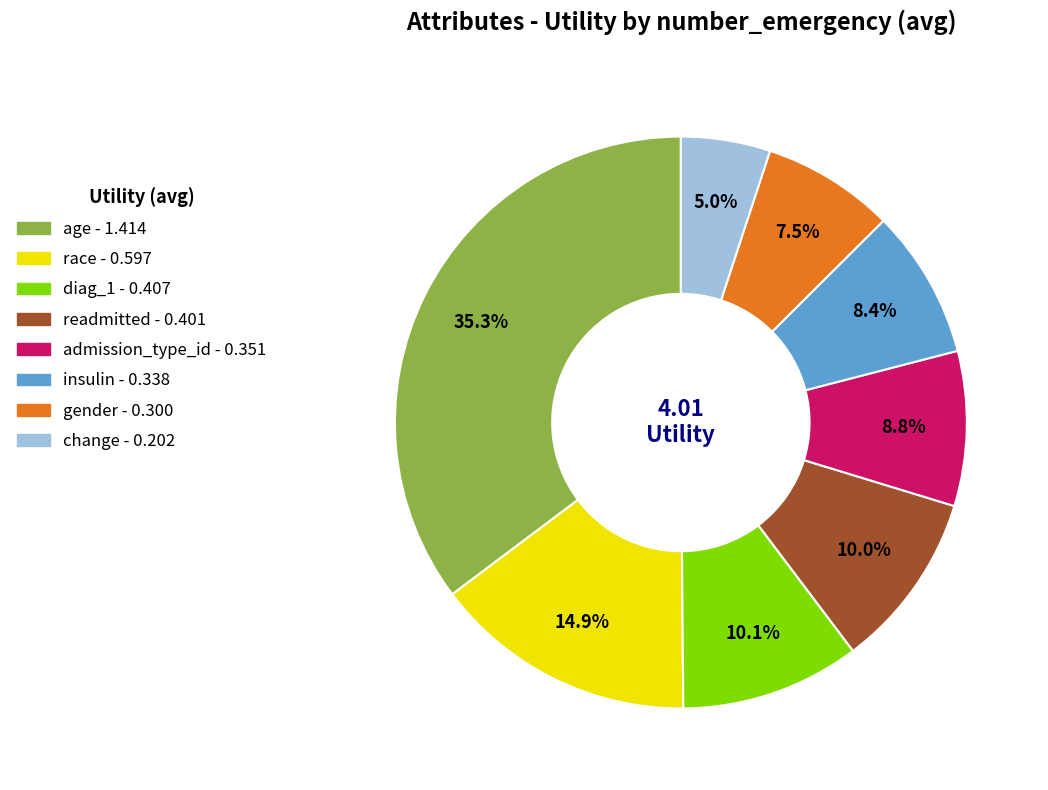

Between race and change, which is larger?

race